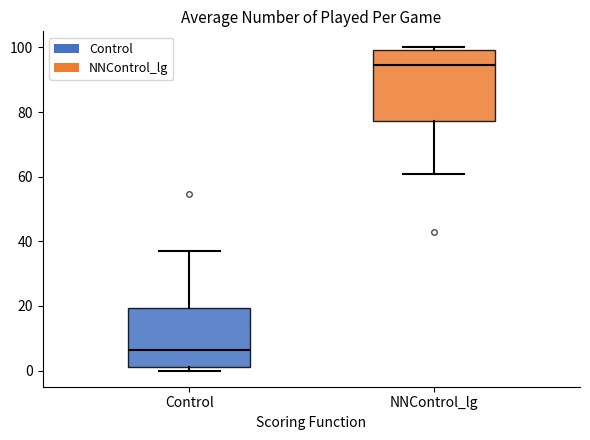

Which box's median line is the highest?

NNControl_lg